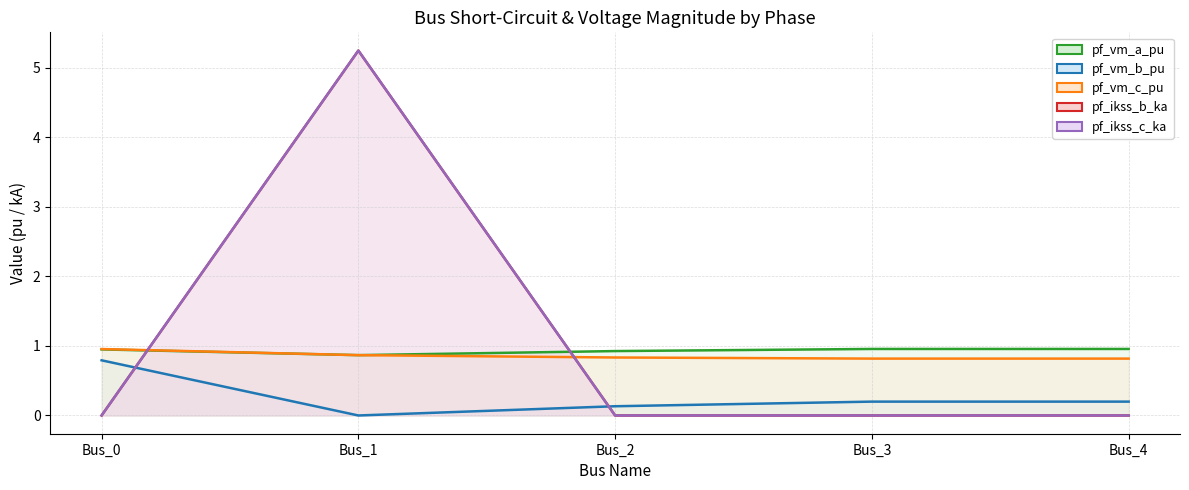

True or false: pf_vm_a_pu has a value of 0.4 at Bus_3.

False